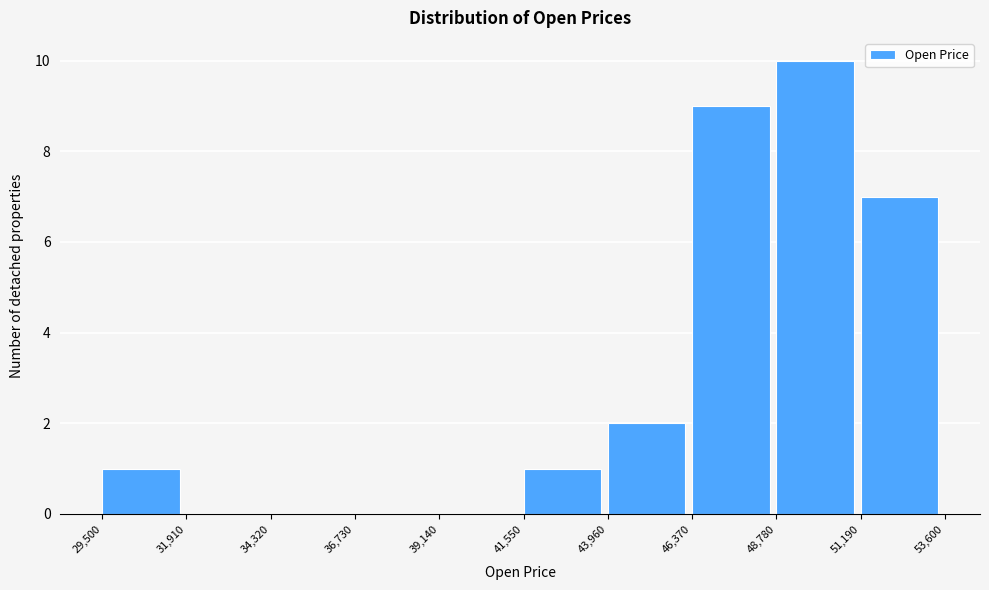

How tall is the bar that spans 46,370 to 48,780 on the x-axis? The values are not printed on the chart, so give them approximately, as read against the axis.

9